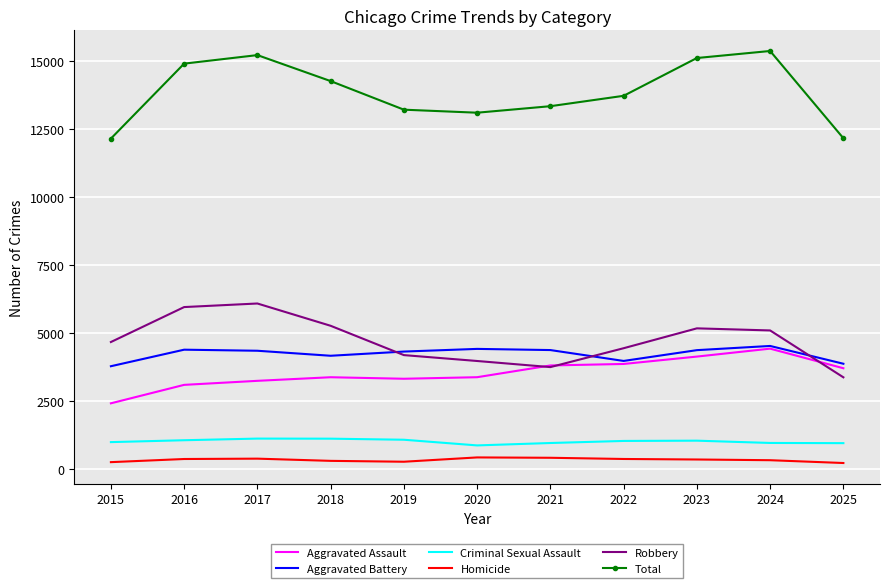

At how many categories does at least one series exceed 6306?

11